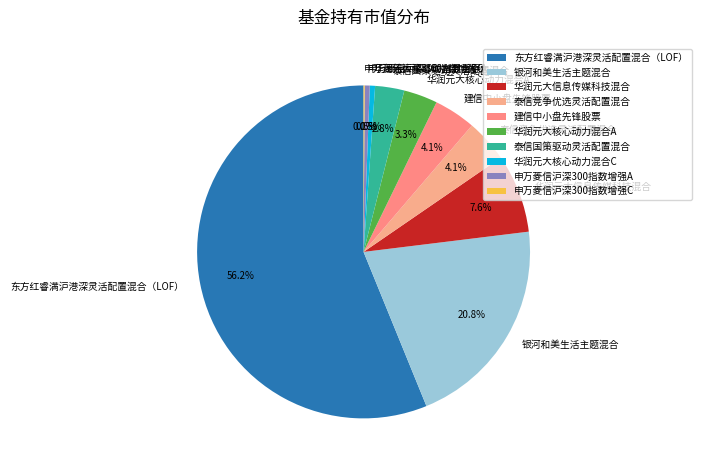

Do 华润元大信息传媒科技混合 and 华润元大核心动力混合C together represent more than half of the pie?

No